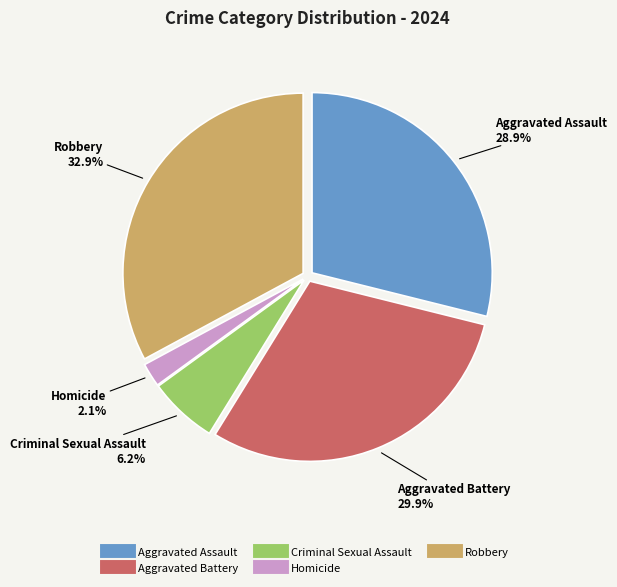

Combined, what portion of the pie is Robbery and Aggravated Battery?

62.8%